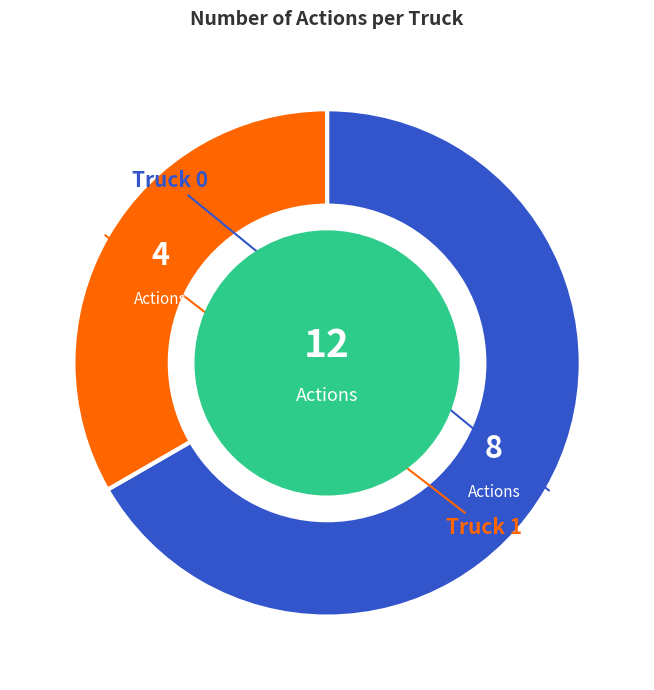

Is there any slice that represents more than half of the pie?

Yes